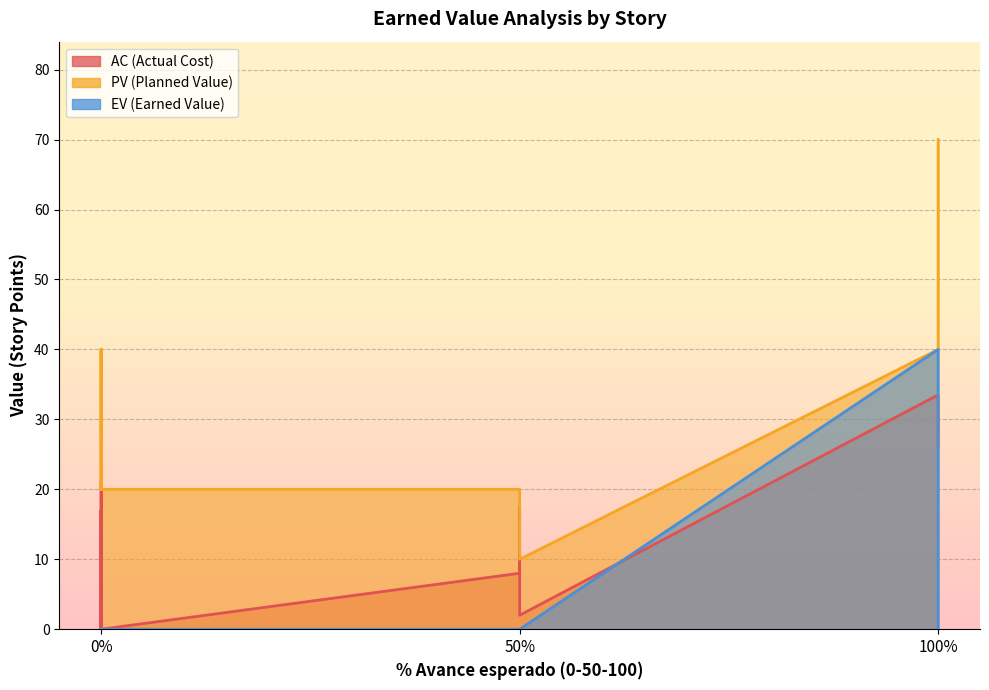

What is the value of the PV point at the 12th from the left?

20.0